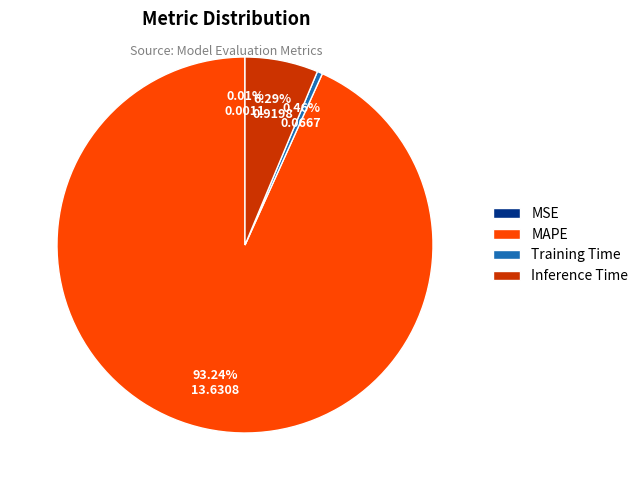

Between Training Time and MAPE, which is larger?

MAPE